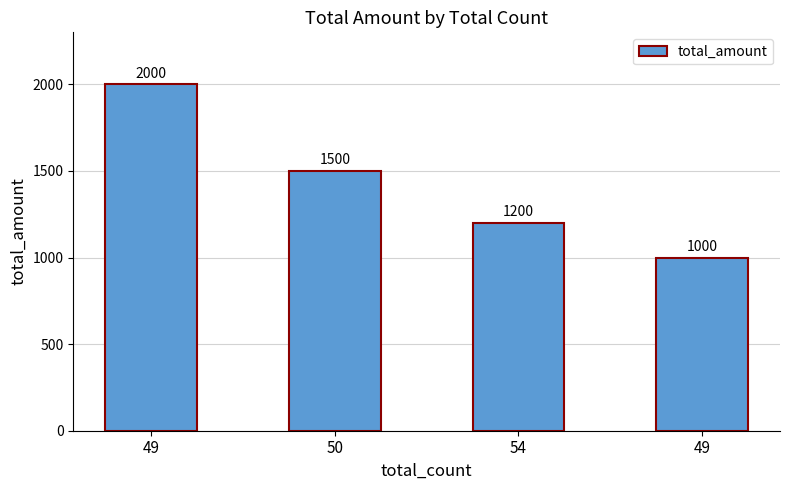

At which label is the value closest to 1500?

50